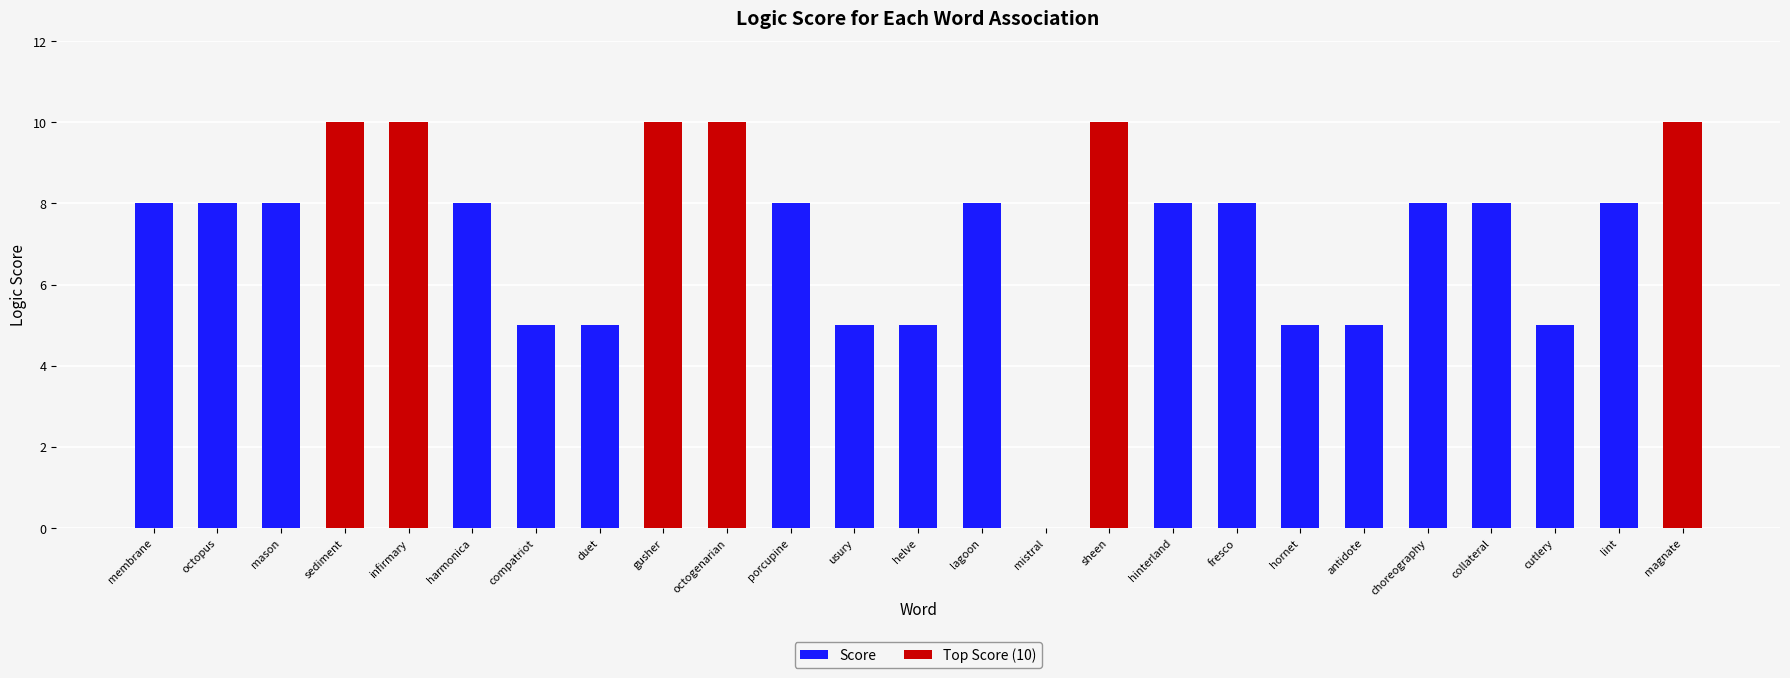

True or false: Score has a value of 3 at membrane.

False